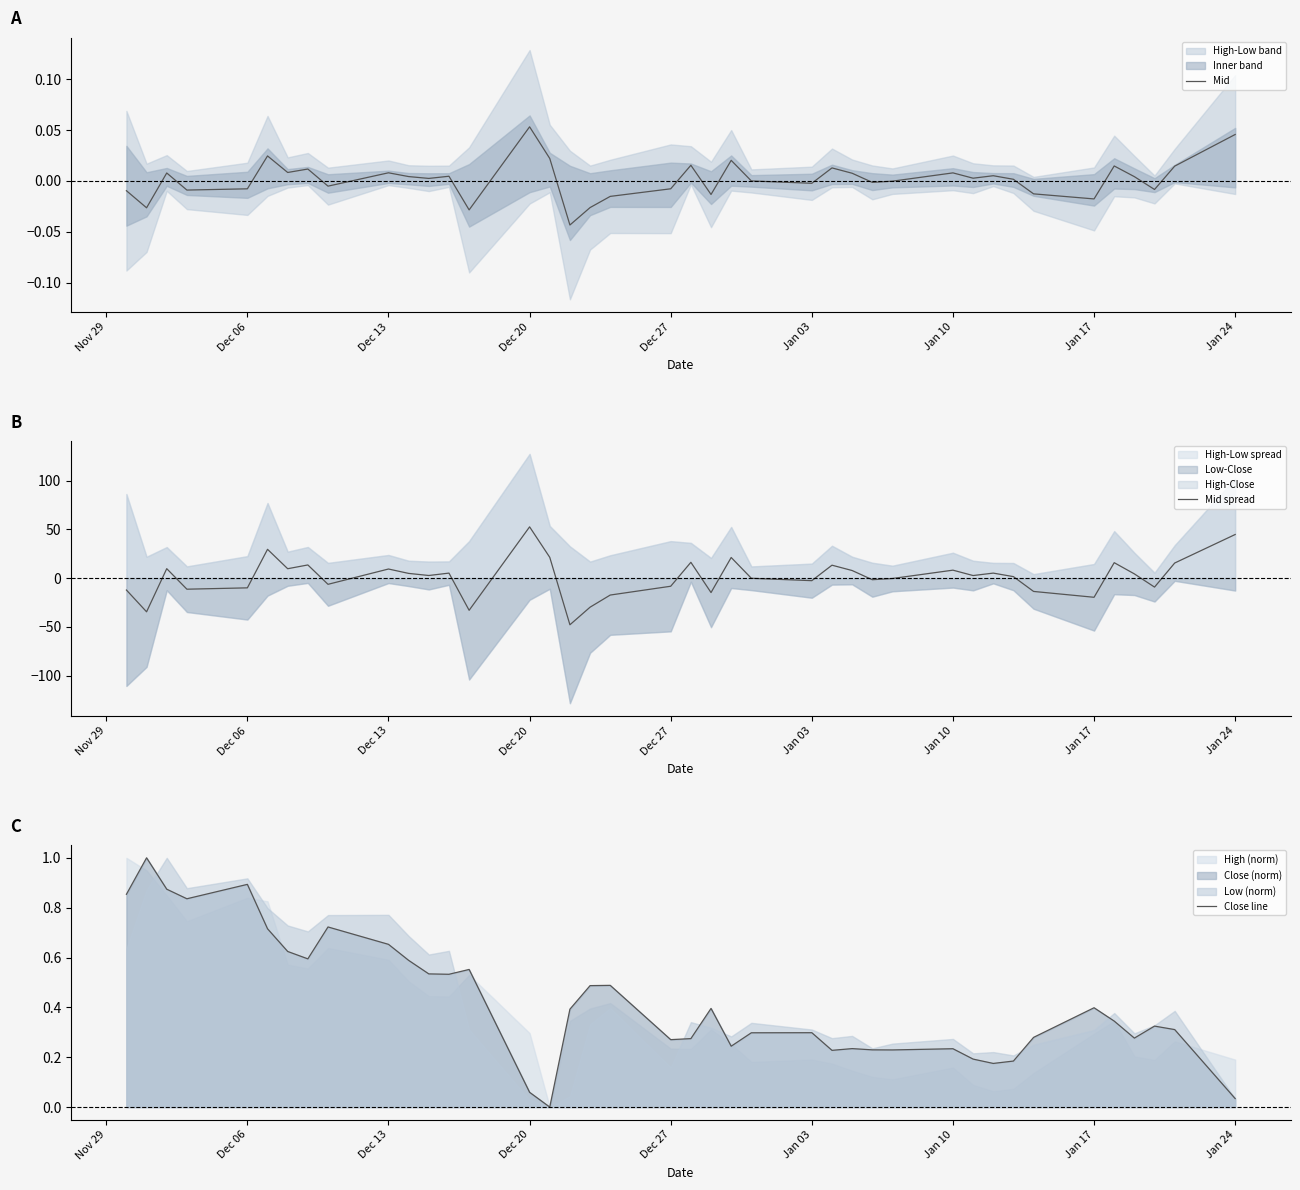

Reading left to right, list all the values displayed in this chart.

Mid: -0.0	-0.0	0.0	-0.0	-0.0	0.0	0.0	0.0	-0.0	0.0	0.0	0.0	0.0	-0.0	0.1	0.0	-0.0	-0.0	-0.0	-0.0	0.0	-0.0	0.0	-0.0	-0.0	0.0	0.0	-0.0	-0.0	0.0	0.0	0.0	0.0	-0.0	-0.0	0.0	0.0	-0.0	0.0	0.0
Mid spread: -12.2	-34.5	9.7	-11.4	-10.0	29.5	9.7	13.5	-6.3	9.4	4.9	2.7	5.2	-33.0	52.6	21.3	-47.8	-29.8	-17.4	-8.3	16.2	-14.8	21.2	-0.1	-2.6	13.3	7.8	-1.6	-0.4	8.2	2.7	5.2	1.6	-13.7	-19.6	15.9	4.3	-9.2	15.5	44.8
Close line: 0.9	1.0	0.9	0.8	0.9	0.7	0.6	0.6	0.7	0.7	0.6	0.5	0.5	0.6	0.1	0.0	0.4	0.5	0.5	0.3	0.3	0.4	0.2	0.3	0.3	0.2	0.2	0.2	0.2	0.2	0.2	0.2	0.2	0.3	0.4	0.3	0.3	0.3	0.3	0.0